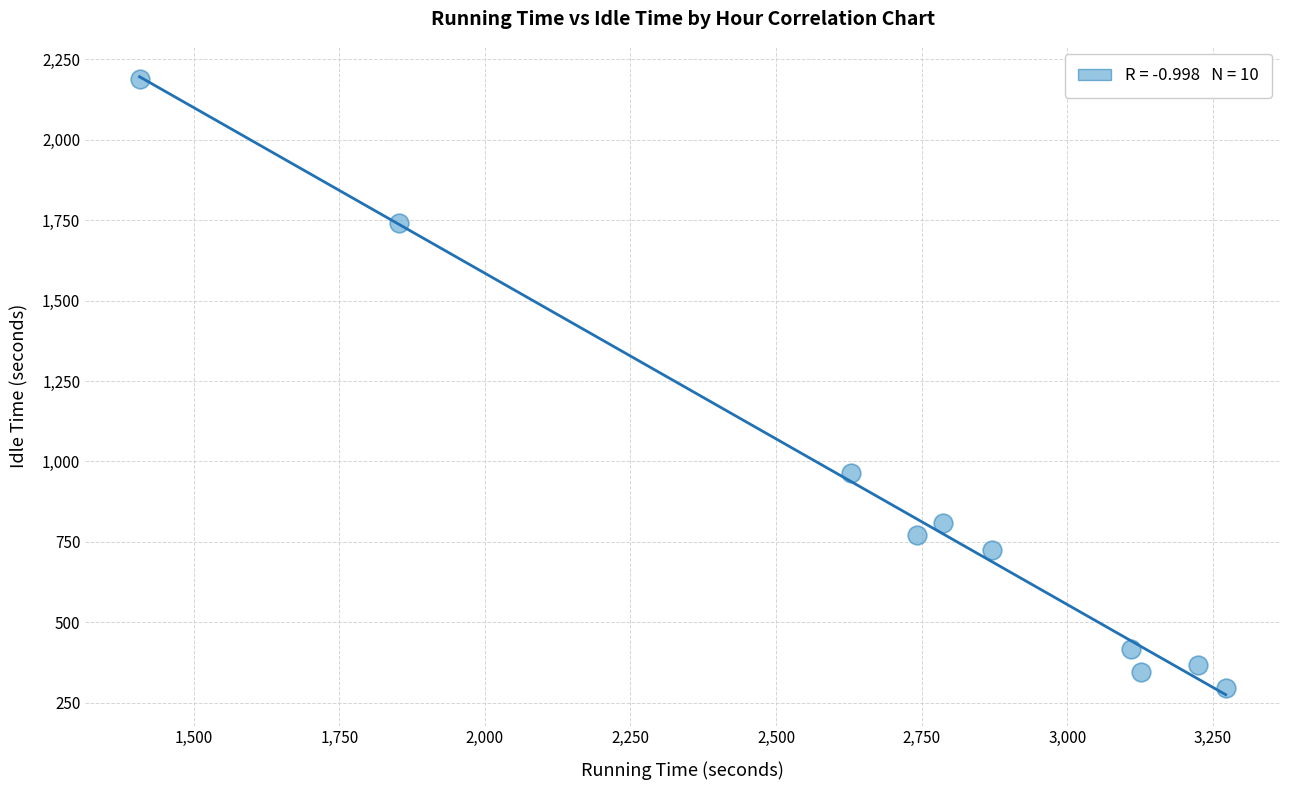

What Y value in the scatter plot is closest to 1241?

965